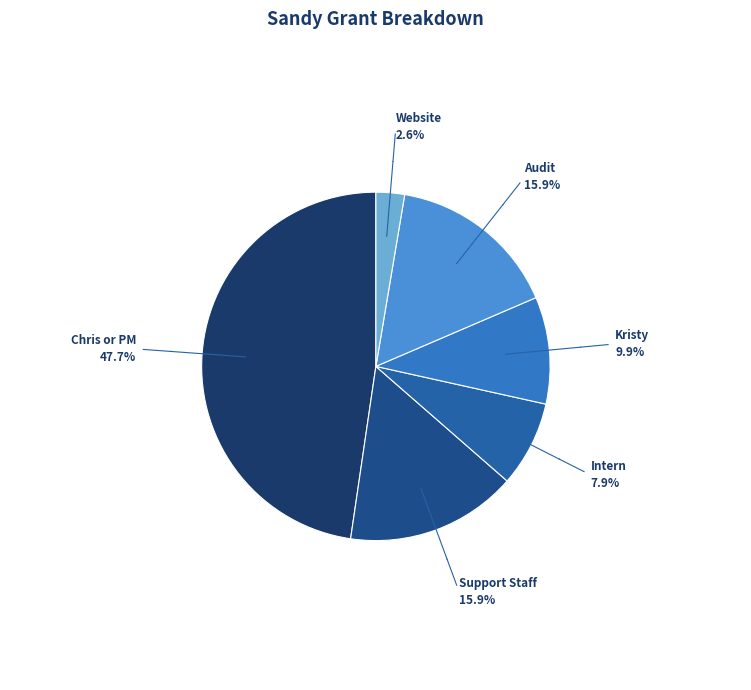

What is the ratio of the value at Audit to the value at Chris or PM?

0.3